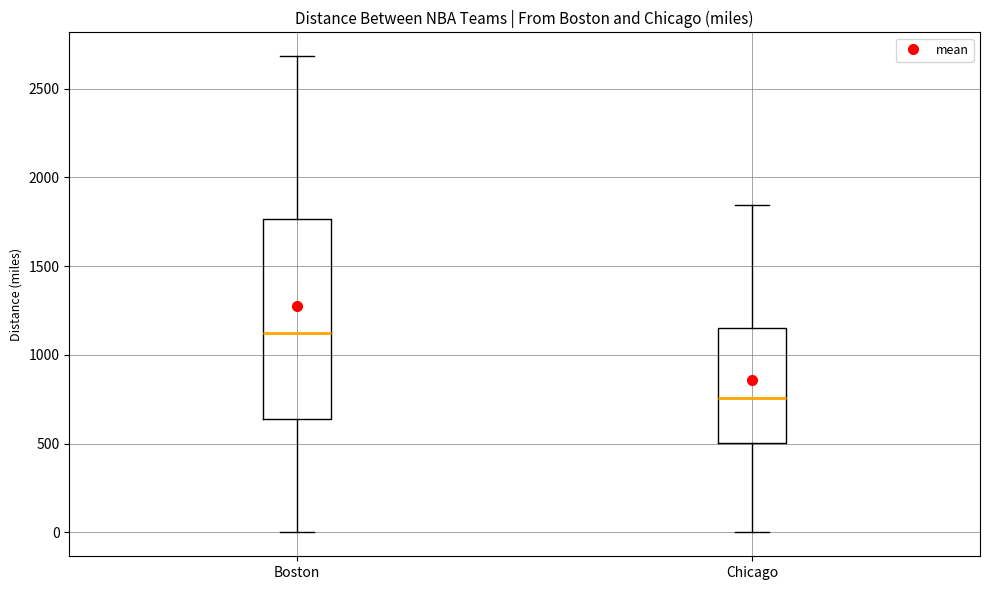

Reading left to right, read every box against the y-axis: the position of its median line, the range the box covers, and the ends of its whiskers. The values are not printed on the chart, so give them approximately, as read against the axis.

Boston: median 1150, box 650 to 1750, whiskers 0 to 2700
Chicago: median 750, box 500 to 1150, whiskers 0 to 1850